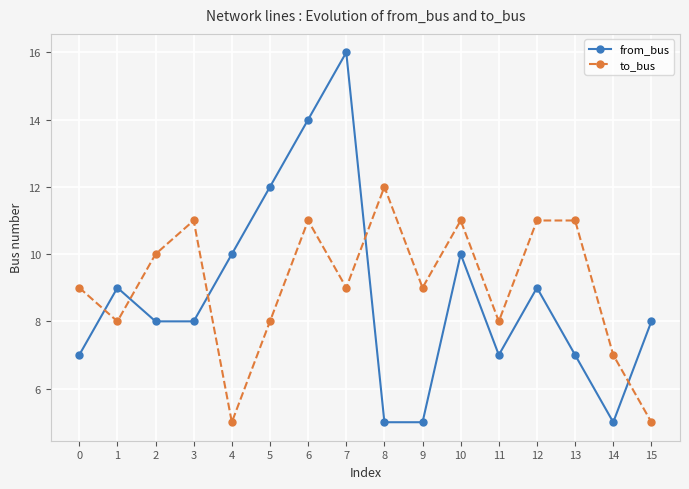

The to_bus series shows 8 at 1. True or false?

True